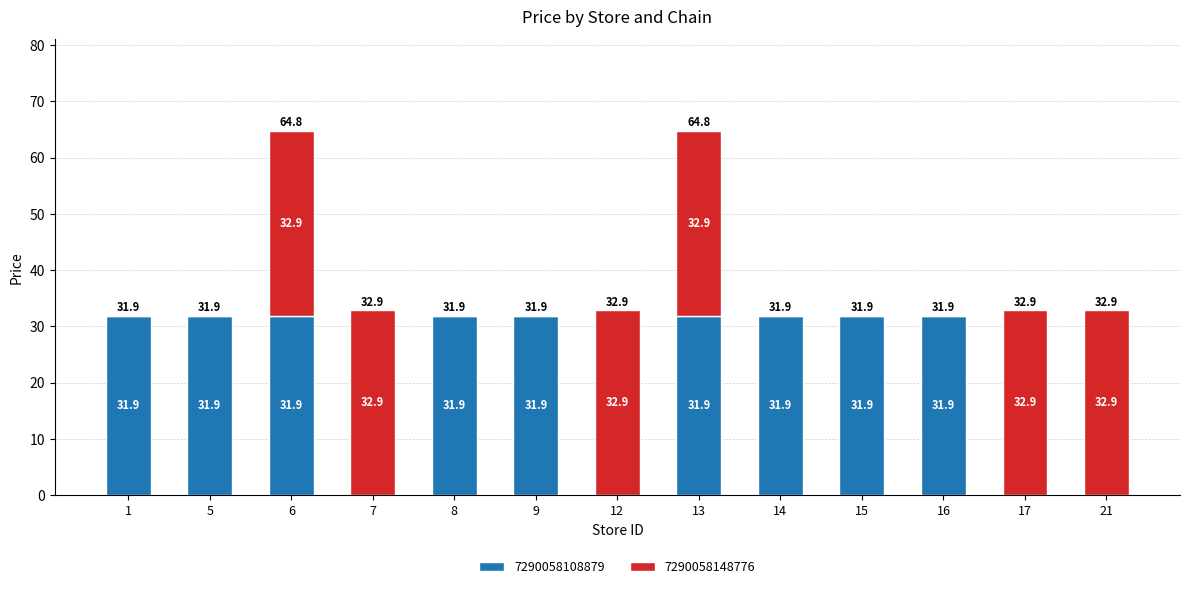

What is the total value across all series at 9?

31.9